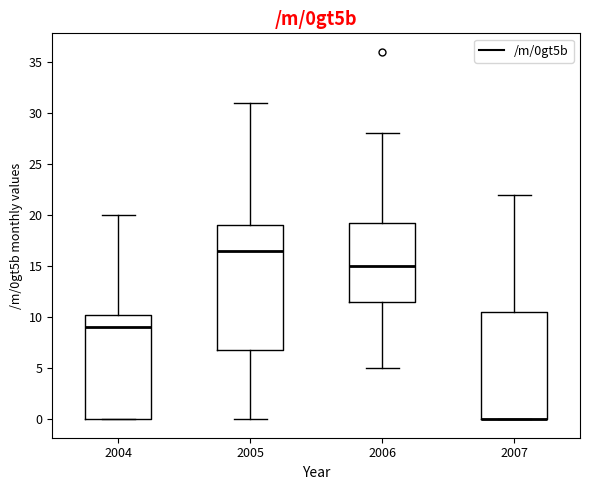

Which box is the tallest, from its lower edge to its upper edge?

2005